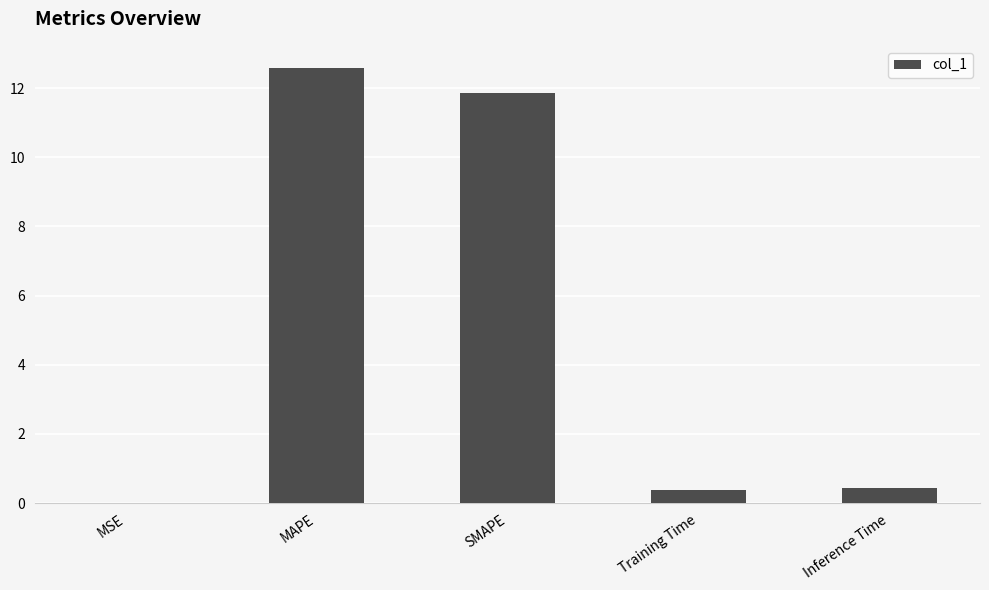

What is the sum of all values?

25.3